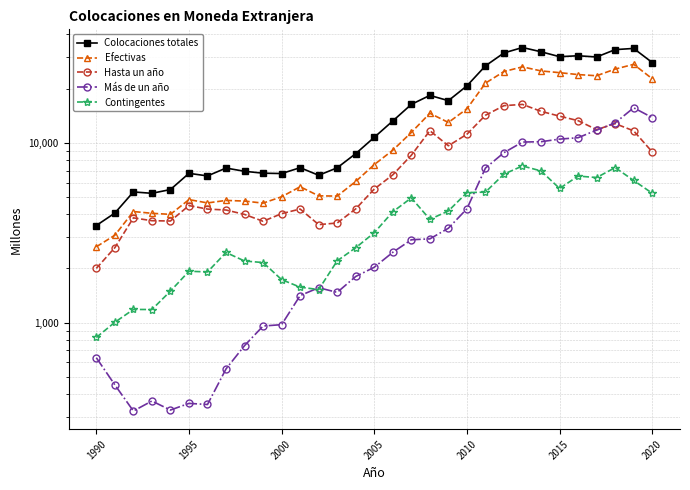

What is the spread (max minus min) of values at 2010?

16415